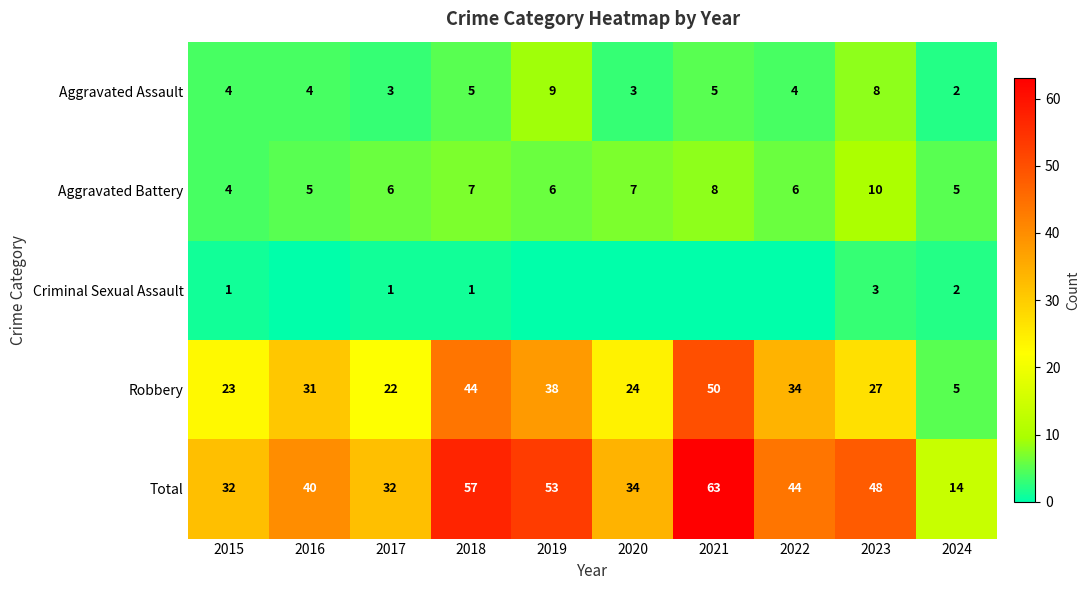

Is it true that Criminal Sexual Assault equals -2 at 2016?

False